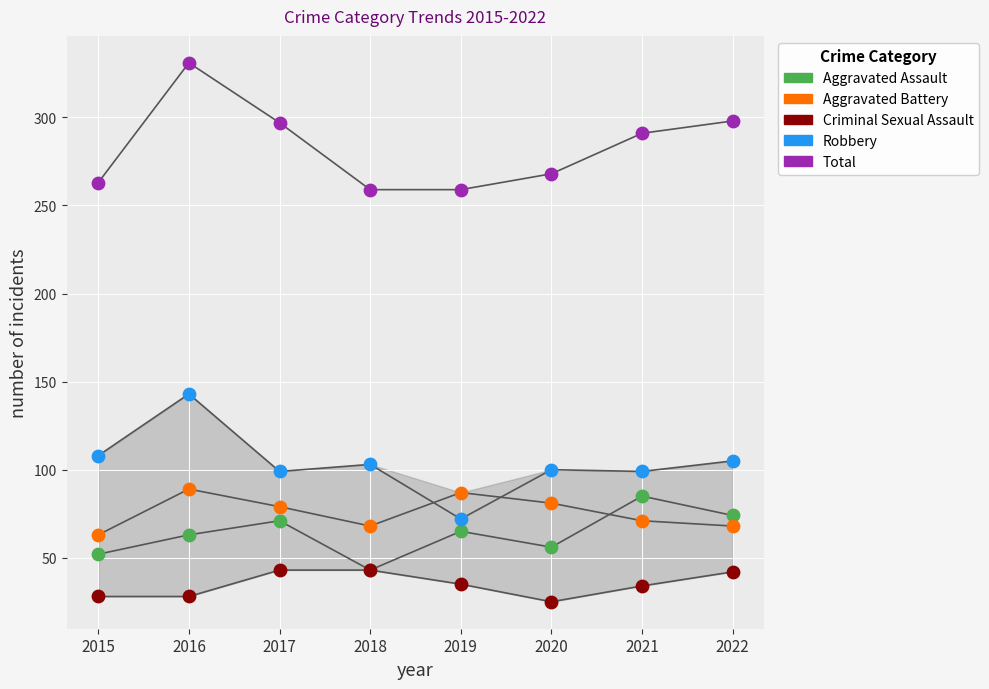

Across all series, what Y value is closest to 178?

143